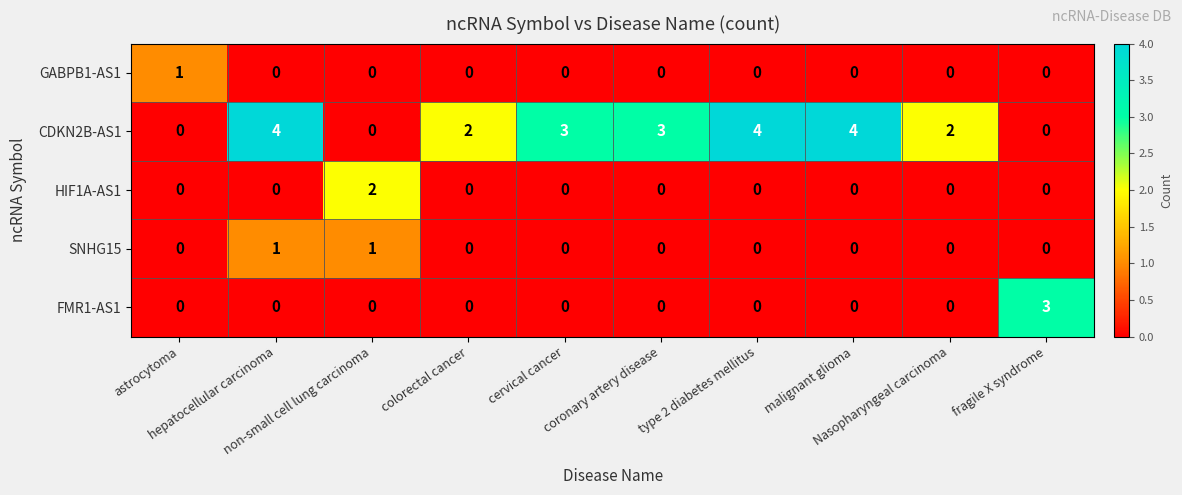

What is the sum of all CDKN2B-AS1 values?

22